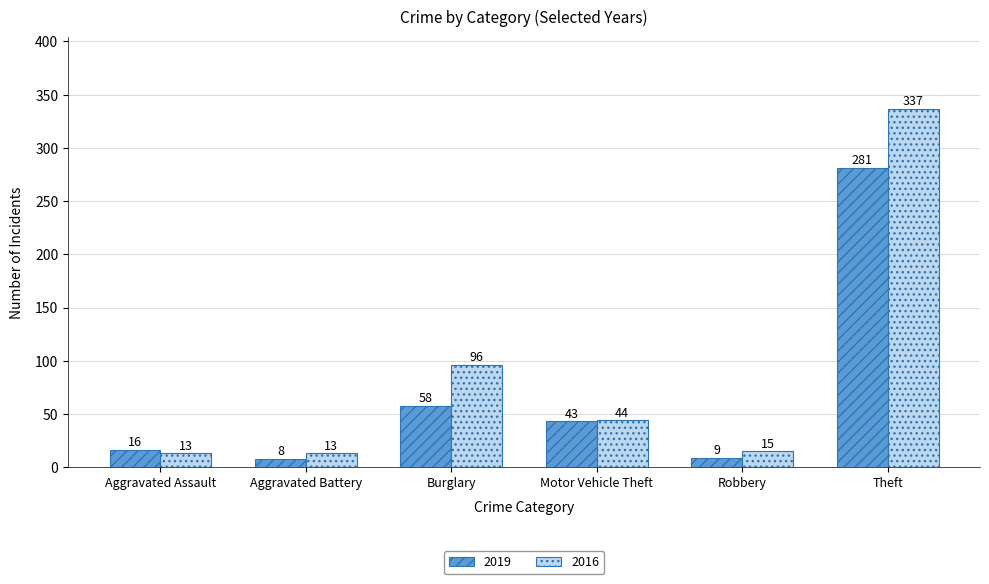

Rank the series by their maximum value, from lowest to highest.

2019, 2016